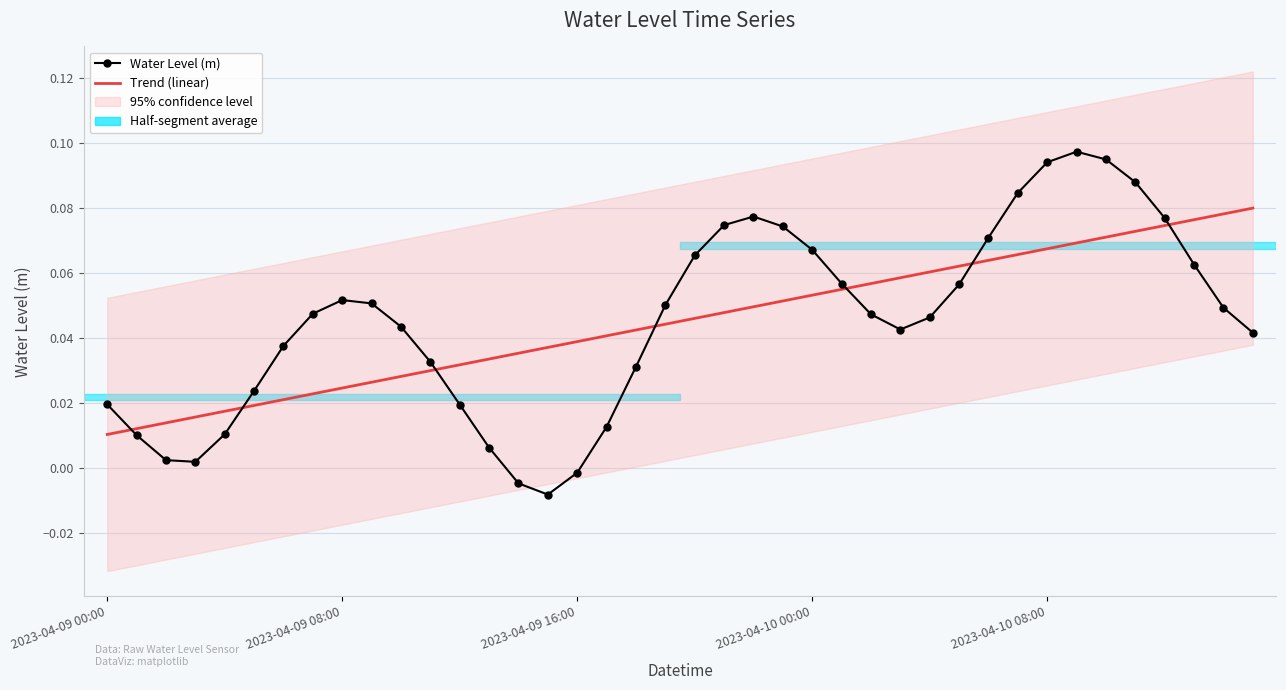

Where is Water Level (m) nearest to the value 0?

2023-04-09 16:00